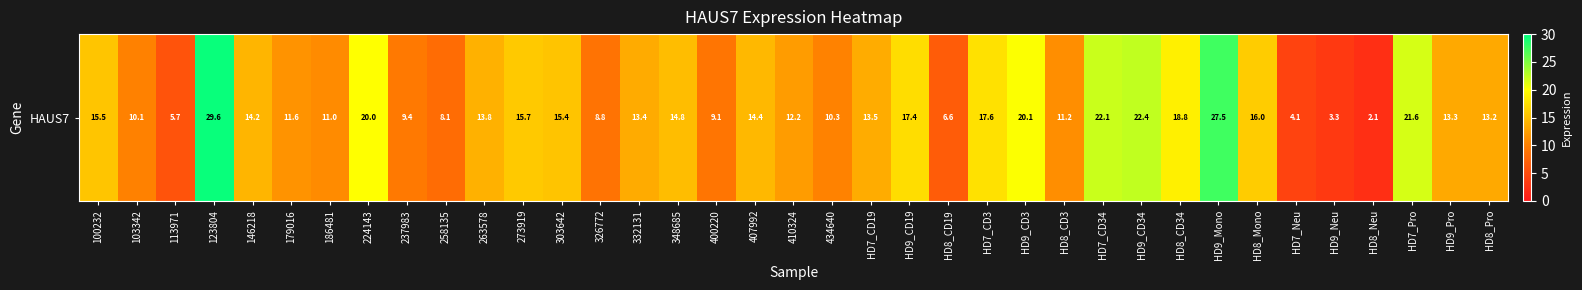

Rank the categories by value from lowest to highest.

HD8_Neu, HD9_Neu, HD7_Neu, 113971, HD8_CD19, 258135, 326772, 400220, 237983, 103342, 434640, 186481, HD8_CD3, 179016, 410324, HD8_Pro, HD9_Pro, 332131, HD7_CD19, 263578, 146218, 407992, 348685, 303642, 100232, 273919, HD8_Mono, HD9_CD19, HD7_CD3, HD8_CD34, 224143, HD9_CD3, HD7_Pro, HD7_CD34, HD9_CD34, HD9_Mono, 123804